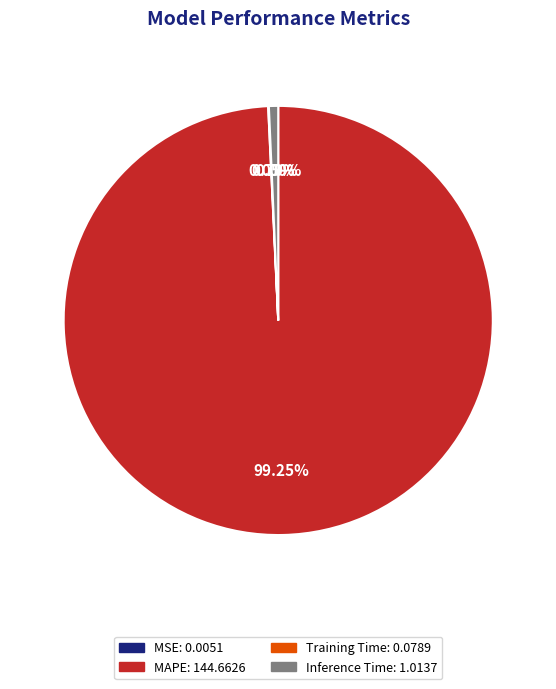

Is there any slice that represents more than half of the pie?

Yes